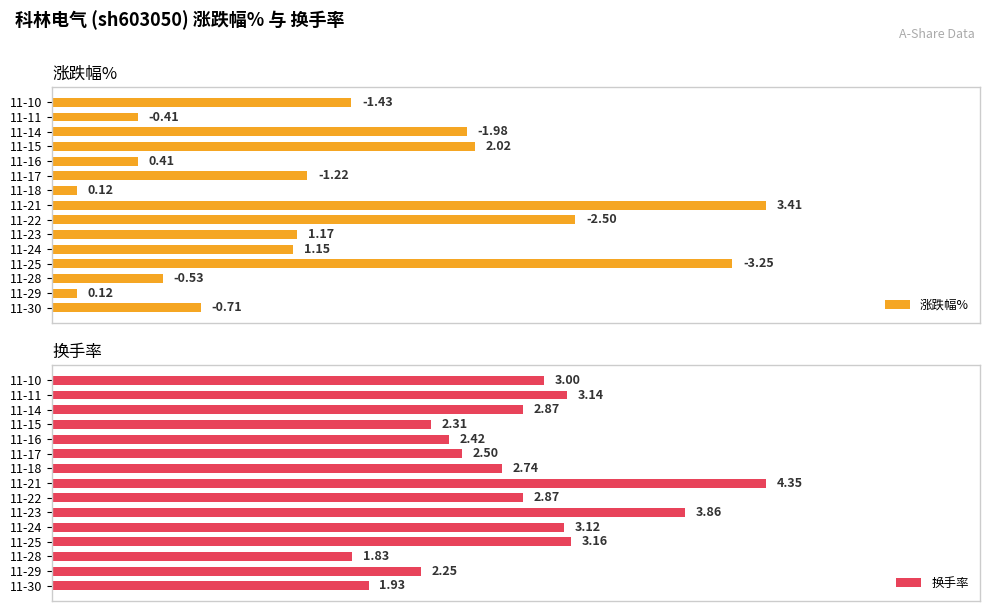

Is the value of 涨跌幅% at 11-28 greater than the value of 换手率 at 11-30?

No